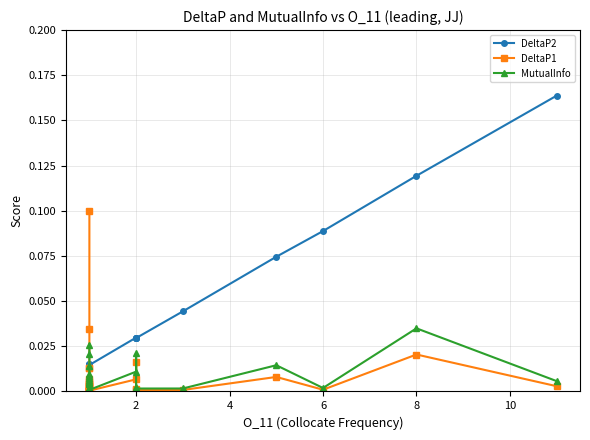

Reading left to right, list all the values displayed in this chart.

DeltaP2: 0.0	0.0	0.0	0.0	0.0	0.0	0.0	0.0	0.0	0.0	0.0	0.0	0.0	0.0	0.0	0.0	0.0	0.0	0.0	0.0	0.0	0.0	0.0	0.0	0.0	0.0	0.0	0.1	0.1	0.1	0.2
DeltaP1: 0.1	0.0	0.0	0.0	0.0	0.0	0.0	0.0	0.0	0.0	0.0	0.0	0.0	0.0	0.0	0.0	0.0	0.0	0.0	0.0	0.0	0.0	0.0	0.0	0.0	0.0	0.0	0.0	0.0	0.0	0.0
MutualInfo: 0.0	0.0	0.0	0.0	0.0	0.0	0.0	0.0	0.0	0.0	0.0	0.0	0.0	0.0	0.0	0.0	0.0	0.0	0.0	0.0	0.0	0.0	0.0	0.0	0.0	0.0	0.0	0.0	0.0	0.0	0.0